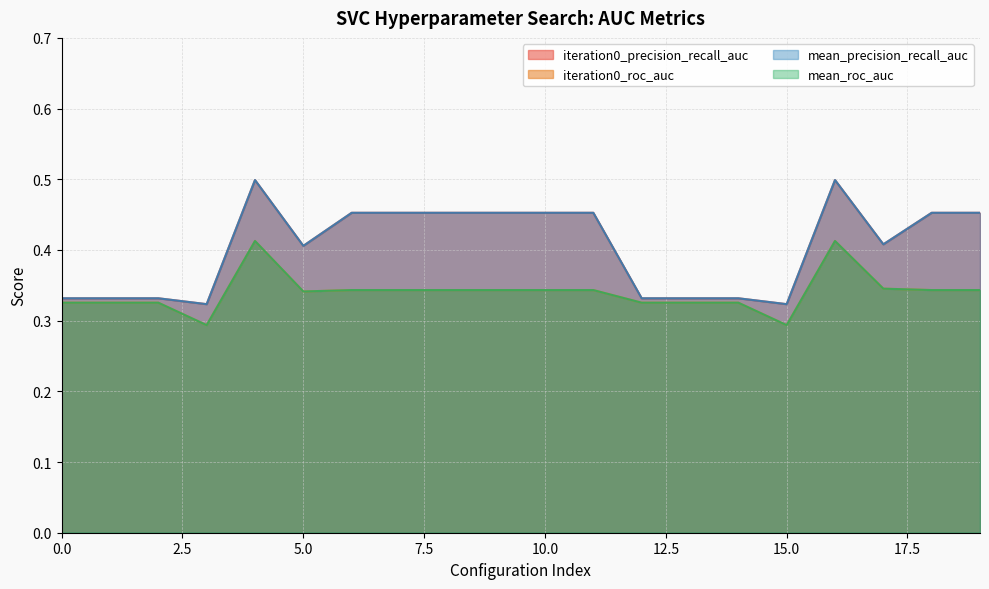

Rank the categories by iteration0_precision_recall_auc value from highest to lowest.

4, 16, 6, 7, 8, 9, 10, 11, 18, 19, 17, 5, 0, 1, 2, 12, 13, 14, 3, 15